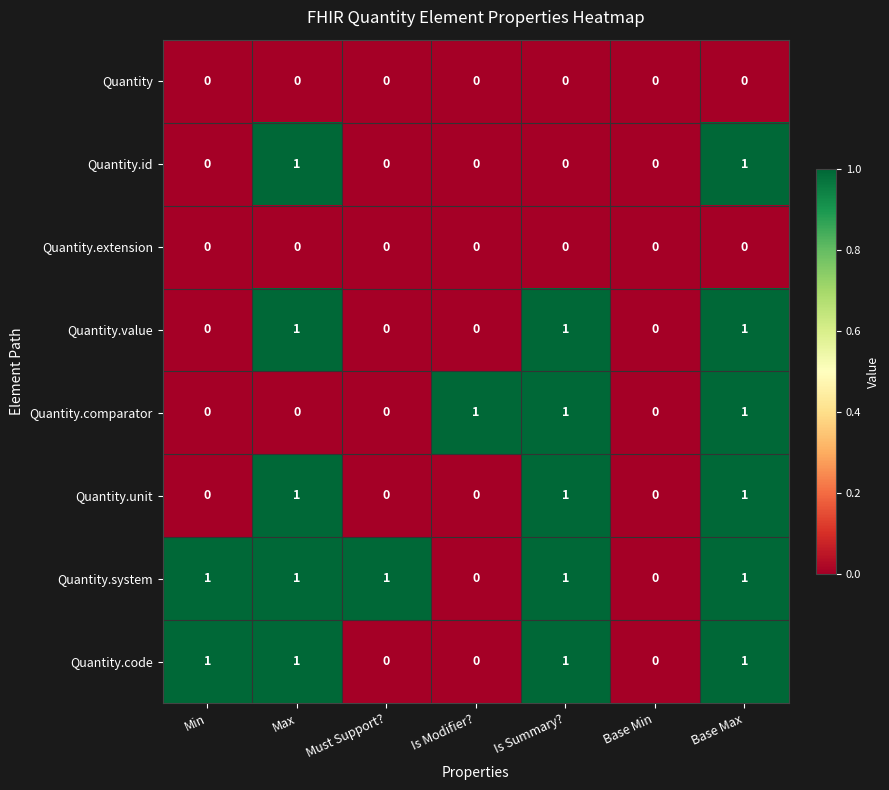

Between Min and Must Support?, which series saw the biggest shift?

Quantity.code